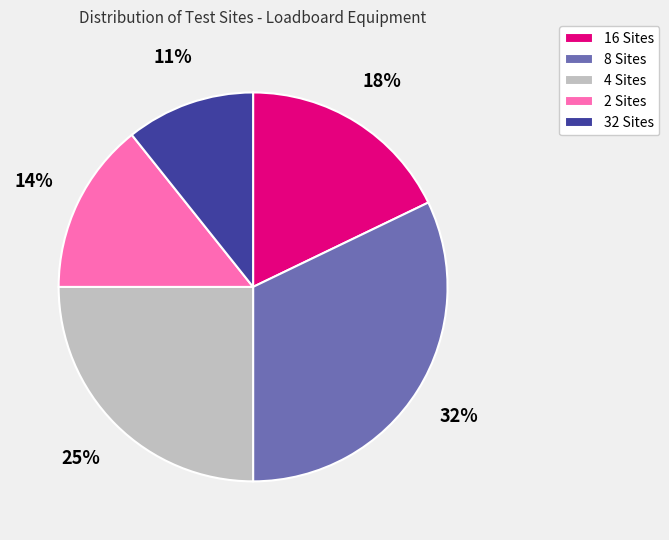

True or false: 32 Sites accounts for 11% of the total.

True